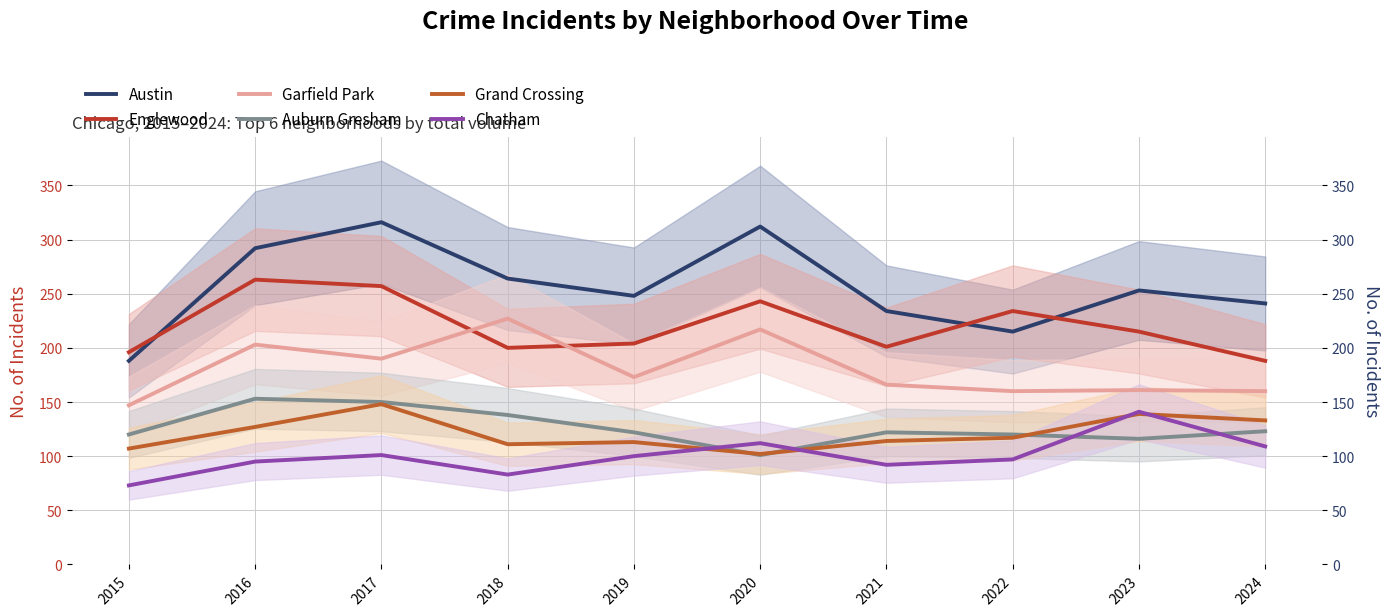

Reading right to left, extract all data points from this chart.

Austin: 2024=241	2023=253	2022=215	2021=234	2020=312	2019=248	2018=264	2017=316	2016=292	2015=188
Englewood: 2024=188	2023=215	2022=234	2021=201	2020=243	2019=204	2018=200	2017=257	2016=263	2015=196
Garfield Park: 2024=160	2023=161	2022=160	2021=166	2020=217	2019=173	2018=227	2017=190	2016=203	2015=147
Auburn Gresham: 2024=123	2023=116	2022=120	2021=122	2020=101	2019=122	2018=138	2017=150	2016=153	2015=120
Grand Crossing: 2024=133	2023=139	2022=117	2021=114	2020=102	2019=113	2018=111	2017=148	2016=127	2015=107
Chatham: 2024=109	2023=141	2022=97	2021=92	2020=112	2019=100	2018=83	2017=101	2016=95	2015=73